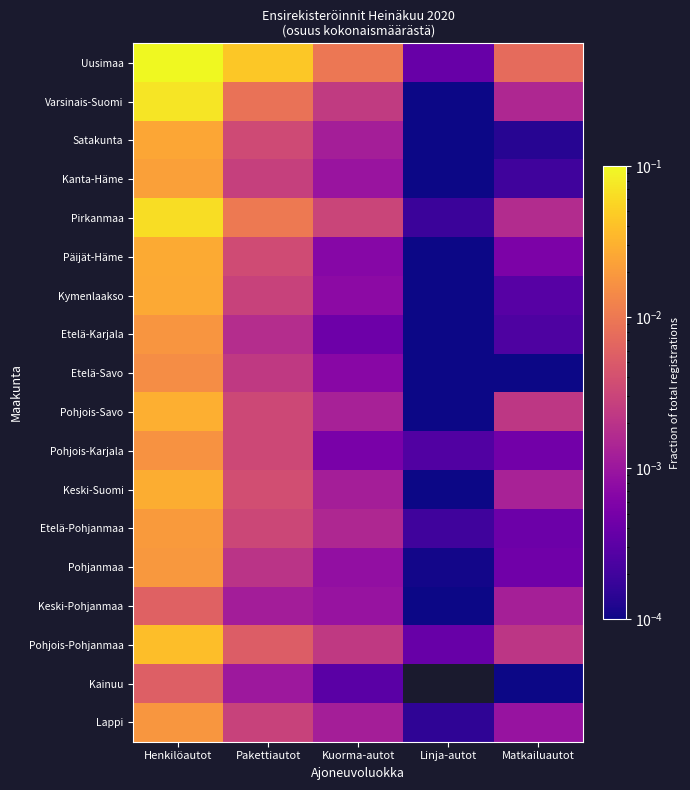

Which series has the largest range (max minus min)?

Uusimaa